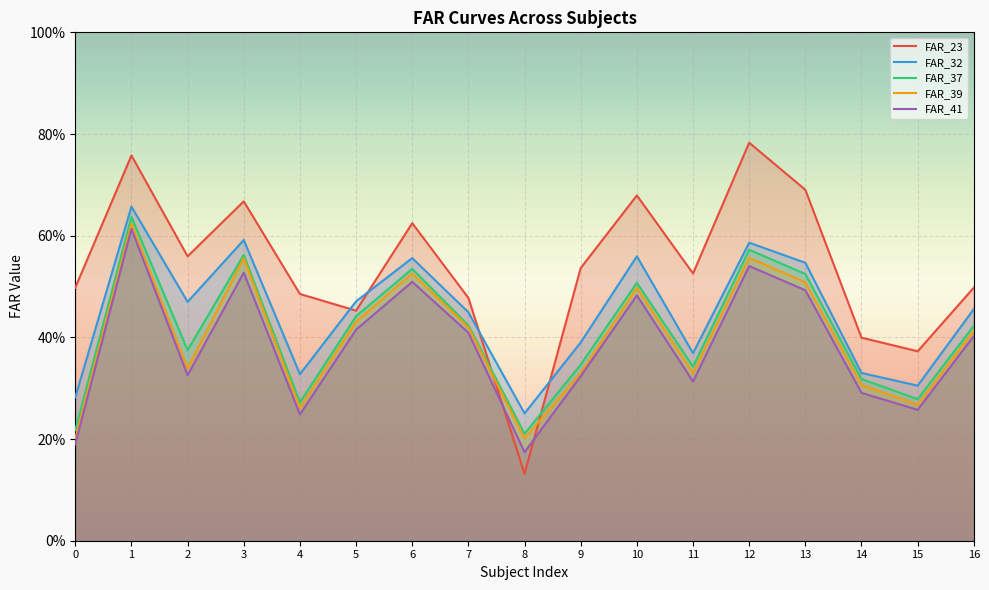

True or false: FAR_37 and FAR_32 cross at least once.

False